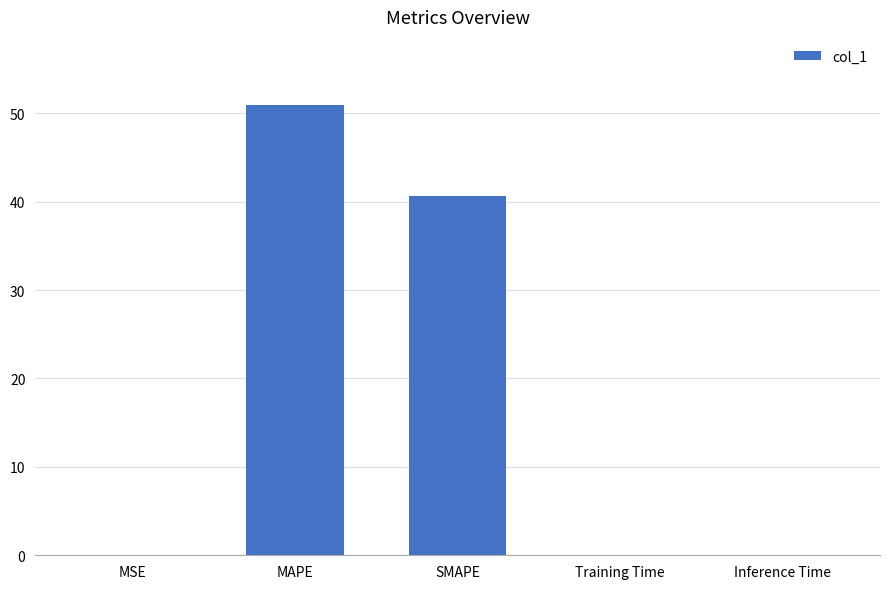

What is the sum of all values?

91.6